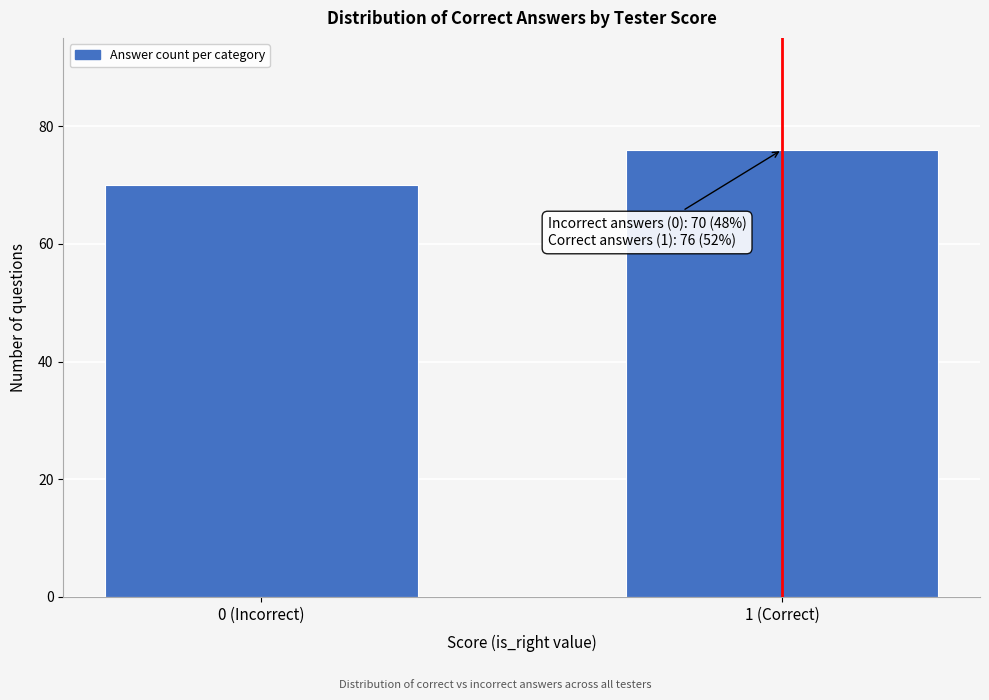

Reading left to right, extract all data points from this chart.

70	76